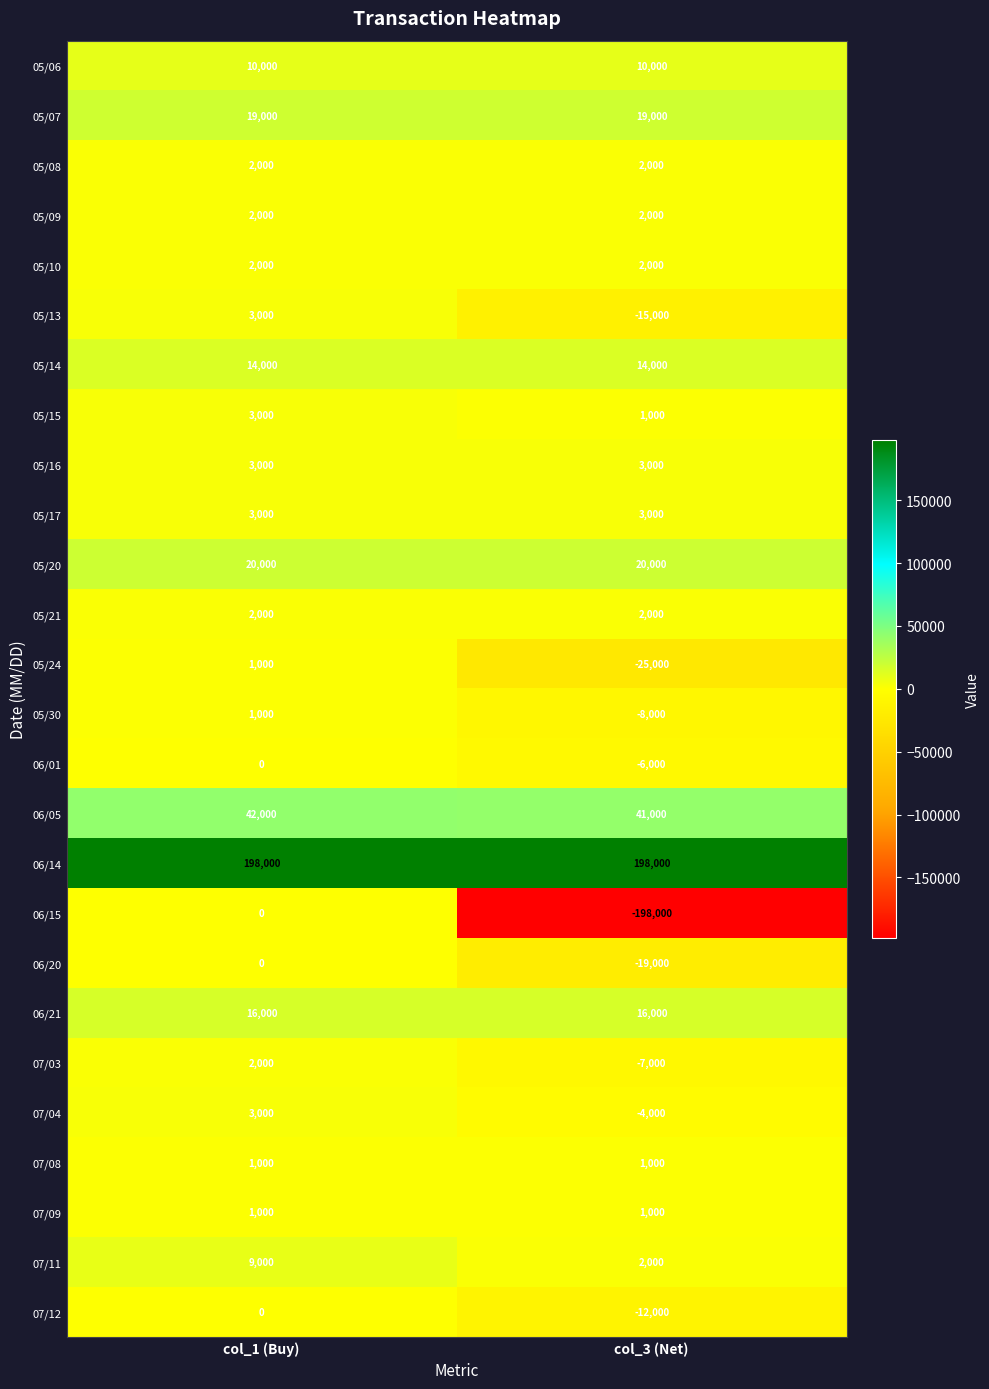

Between col_1 (Buy) and col_3 (Net), which series saw the biggest shift?

06/15